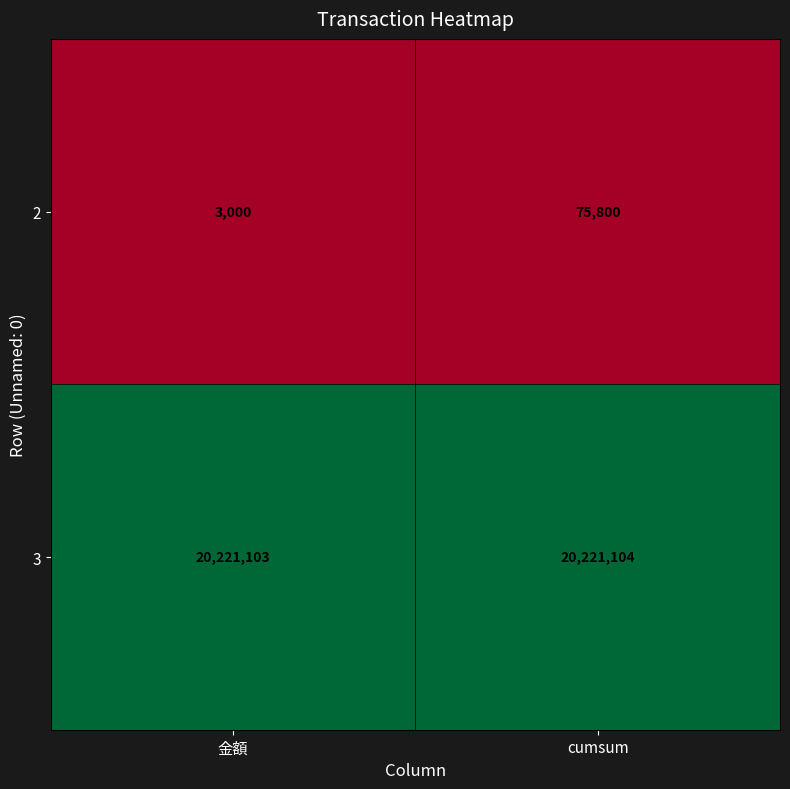

What is the minimum value for 3?

20221103